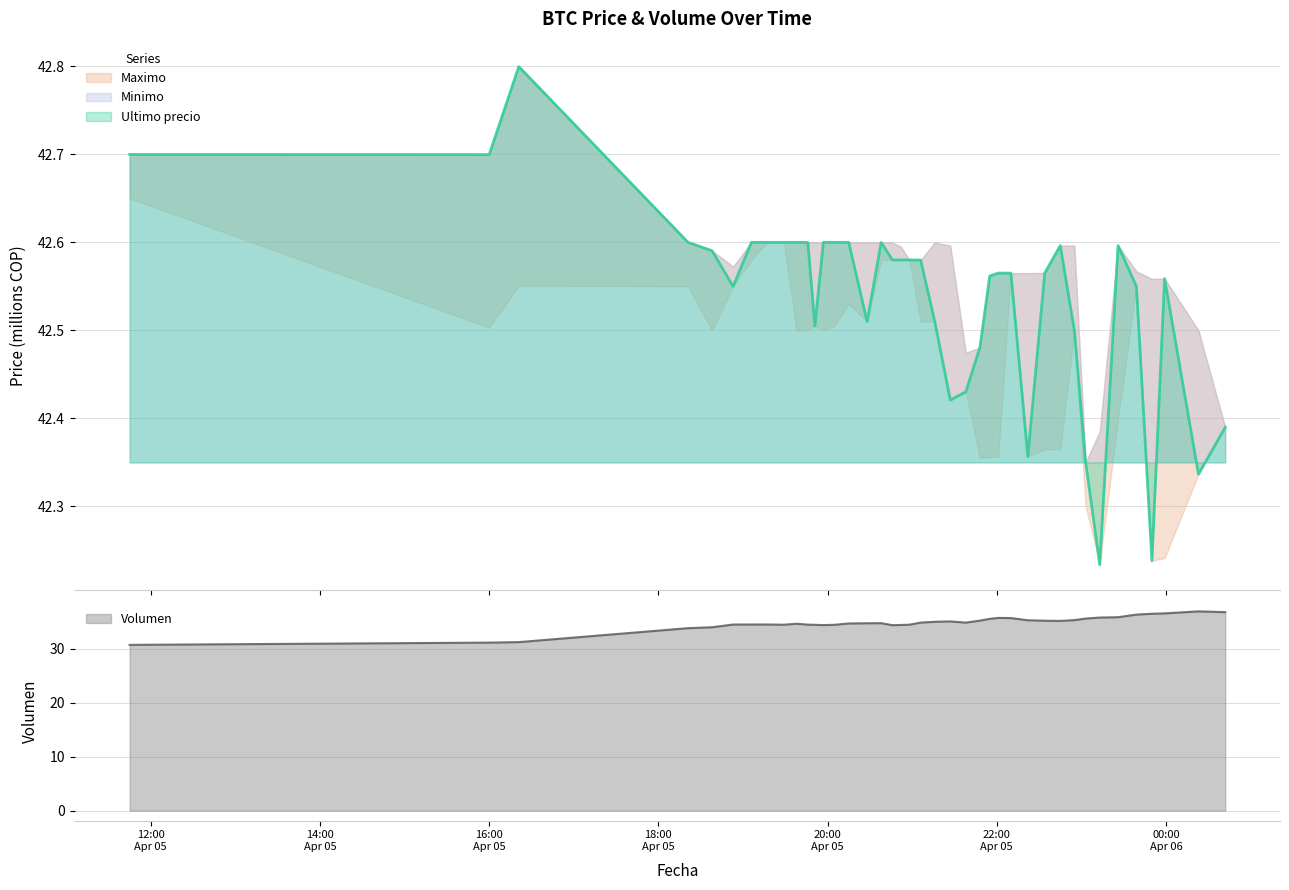

What is the maximum value for Ultimo precio?

42.8